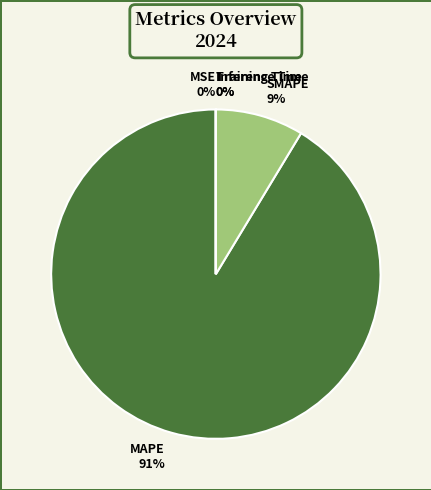

To the nearest percent, what percentage of the pie is SMAPE?

9%